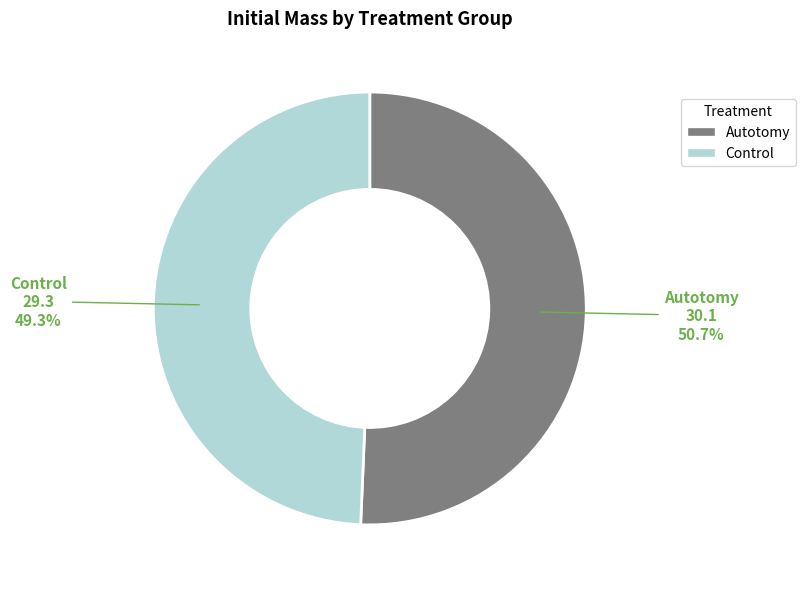

Is there a majority slice in this chart?

Yes